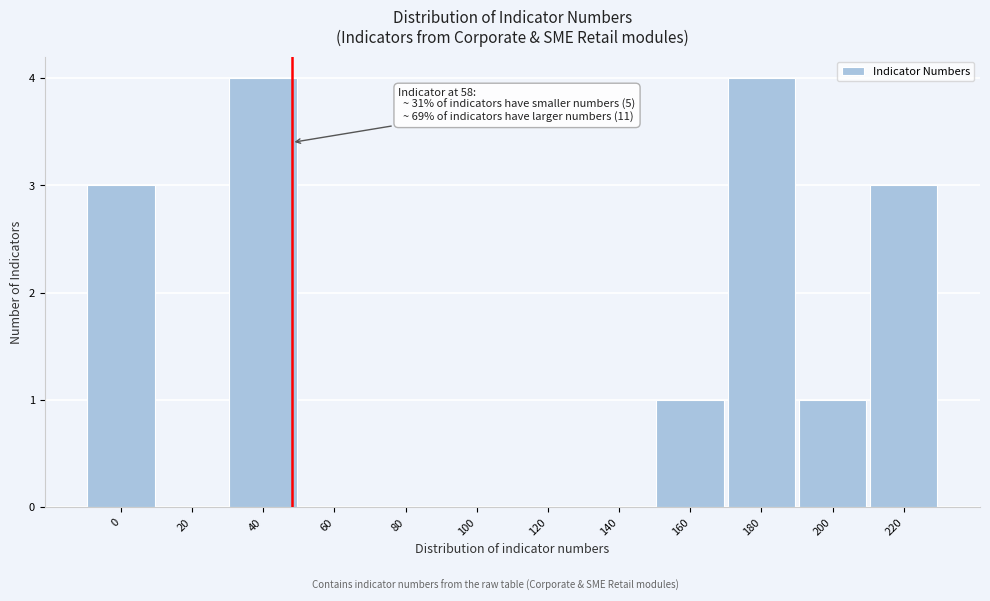

Reading right to left, extract all data points from this chart.

220=3	200=1	180=4	160=1	140=0	120=0	100=0	80=0	60=0	40=4	20=0	0=3